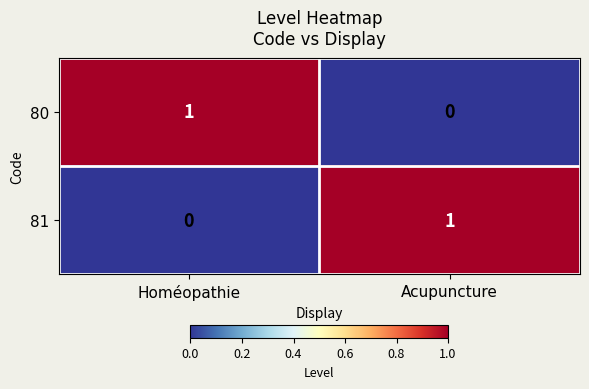

True or false: 80 has a value of 0 at Acupuncture.

True